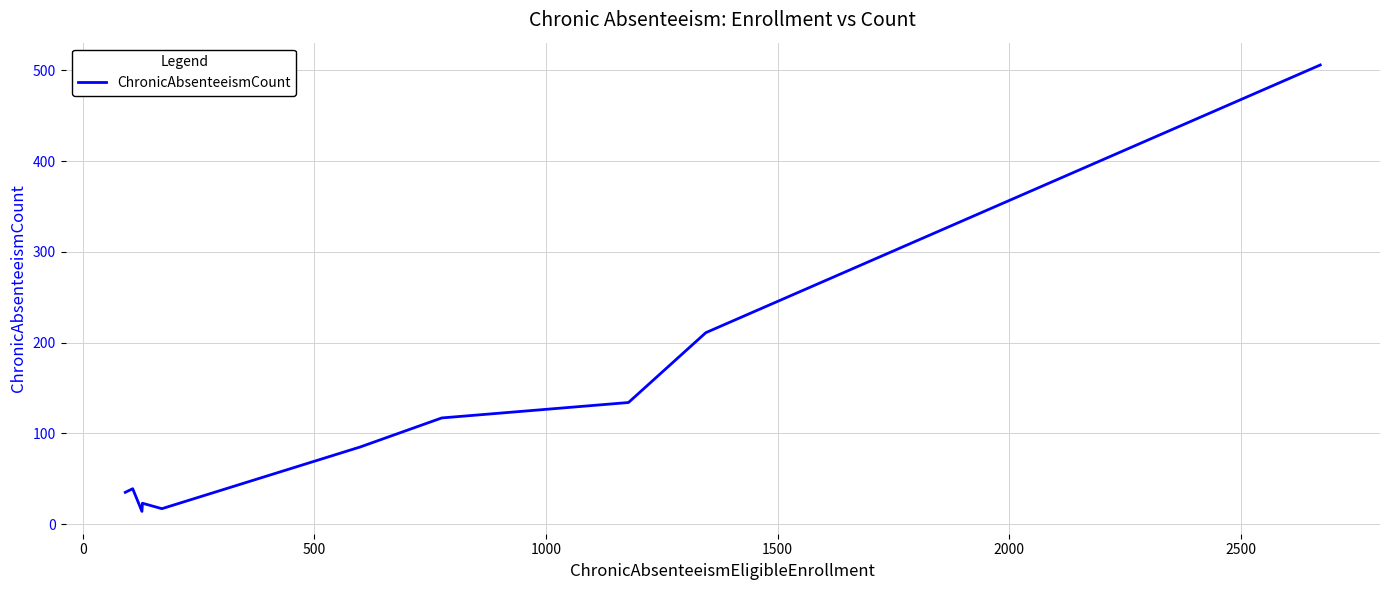

What is the difference between the maximum and minimum values?

492